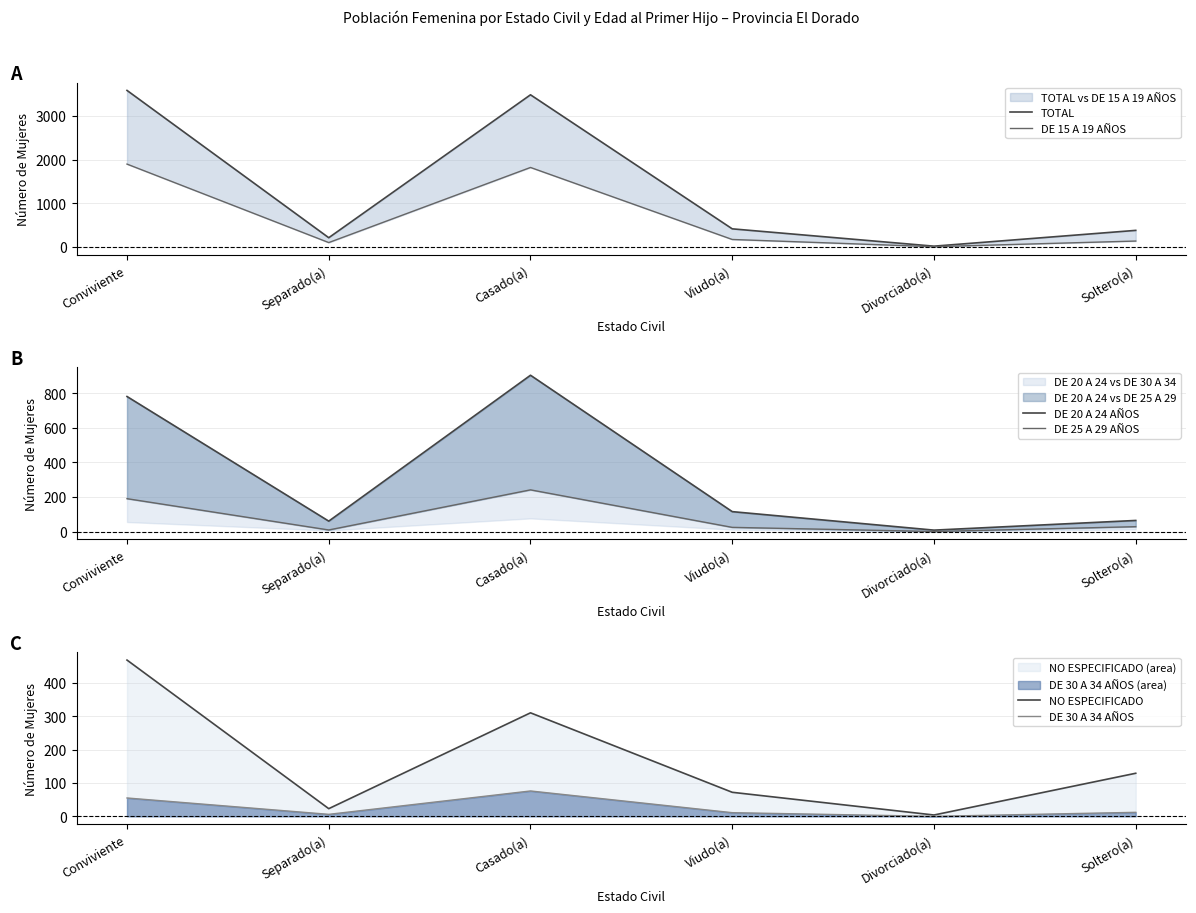

How many lines are shown in the chart?

6